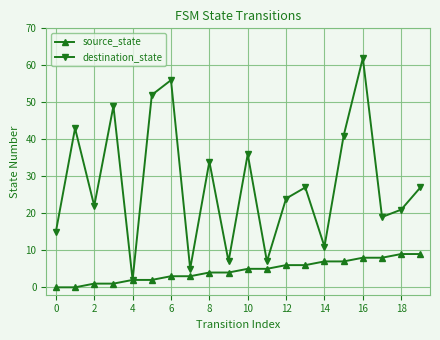

Rank the series by their average value, from lowest to highest.

source_state, destination_state